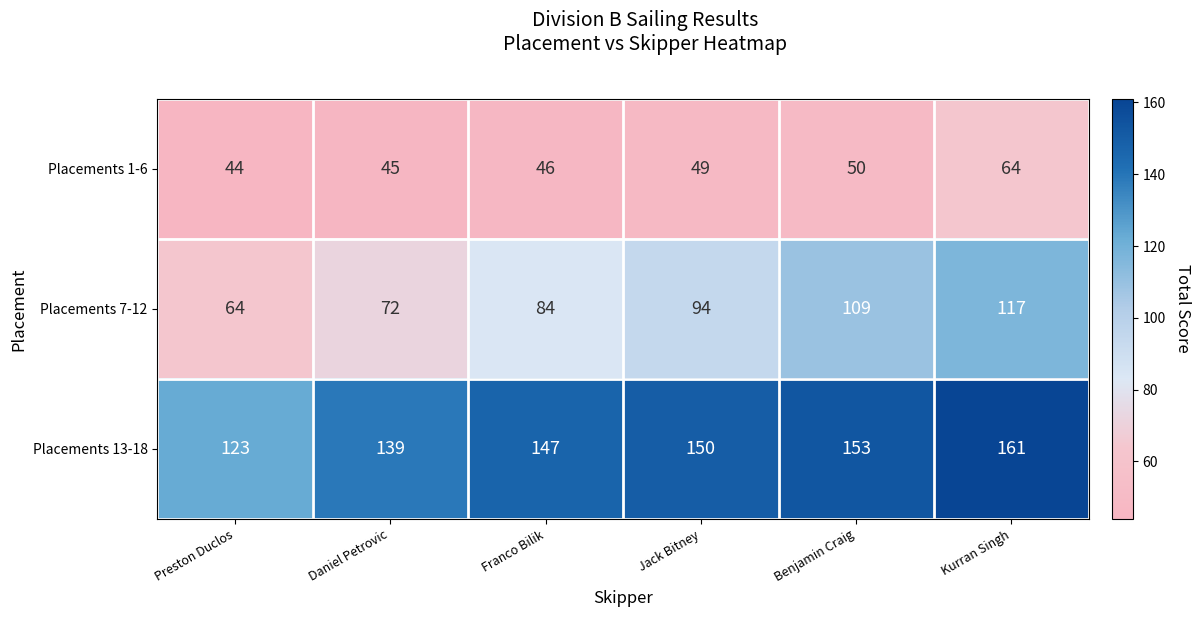

Reading right to left, list all the values displayed in this chart.

Placements 1-6: 64	50	49	46	45	44
Placements 7-12: 117	109	94	84	72	64
Placements 13-18: 161	153	150	147	139	123